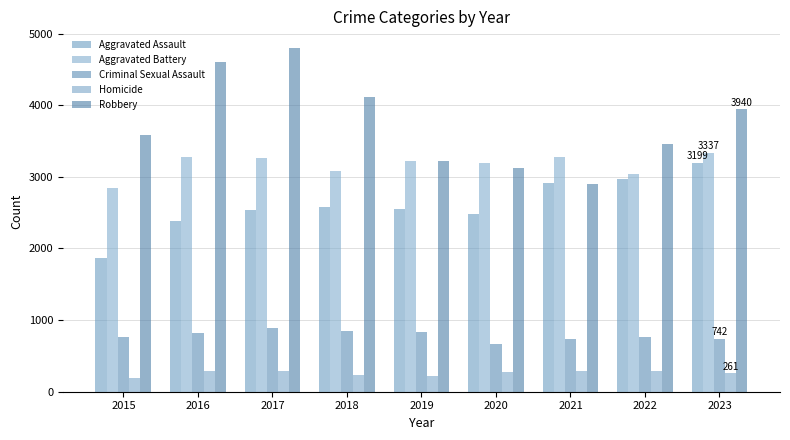

What is the maximum value for Homicide?

288